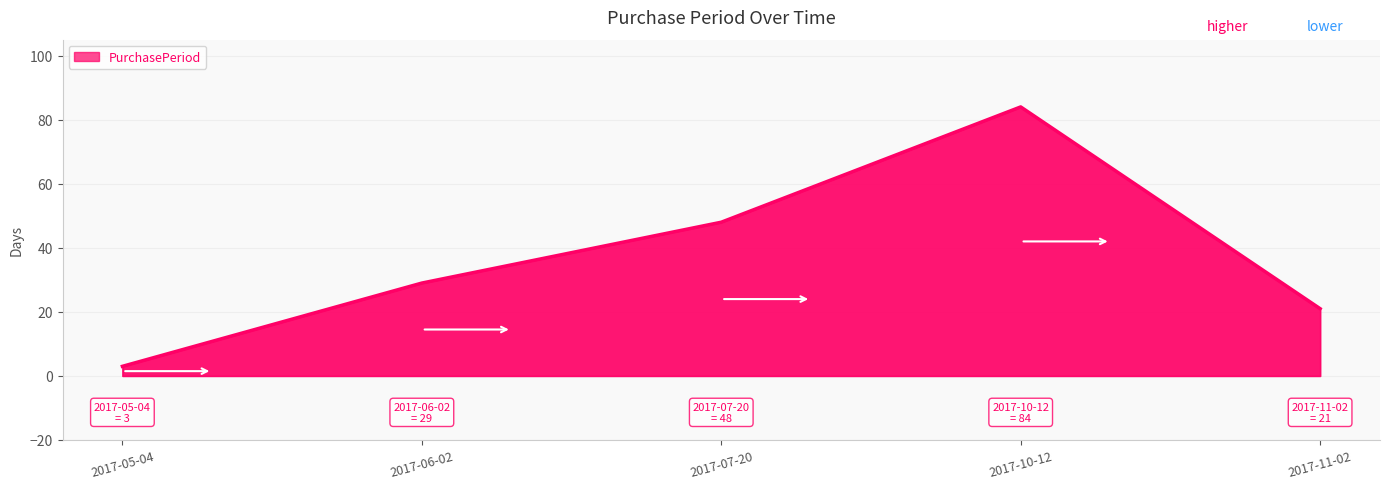

Read the value at 2017-11-02, to the nearest 5.

20